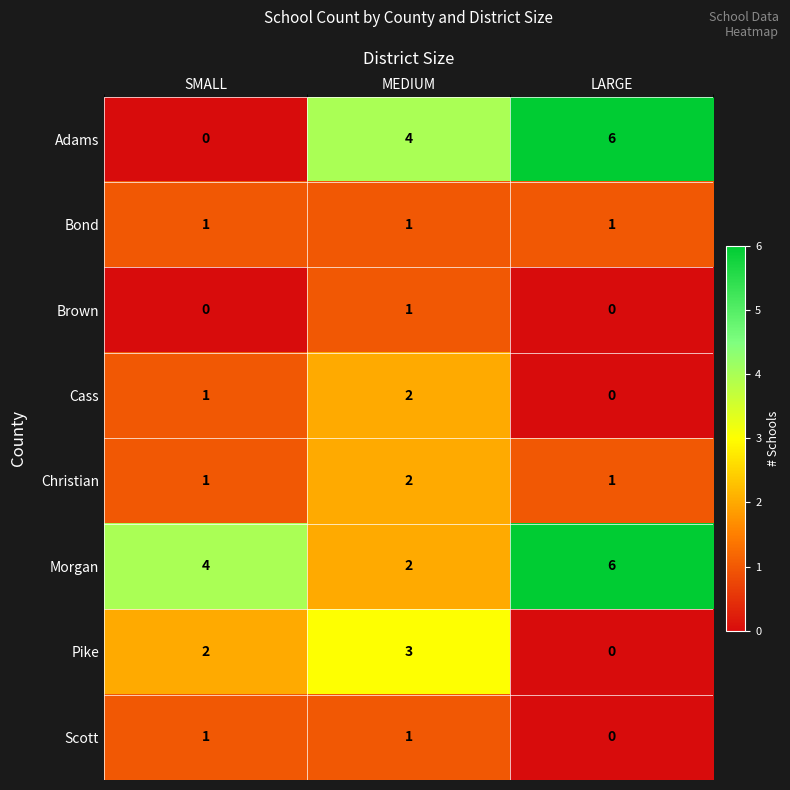

List the labels in order of Pike value, smallest first.

LARGE, SMALL, MEDIUM